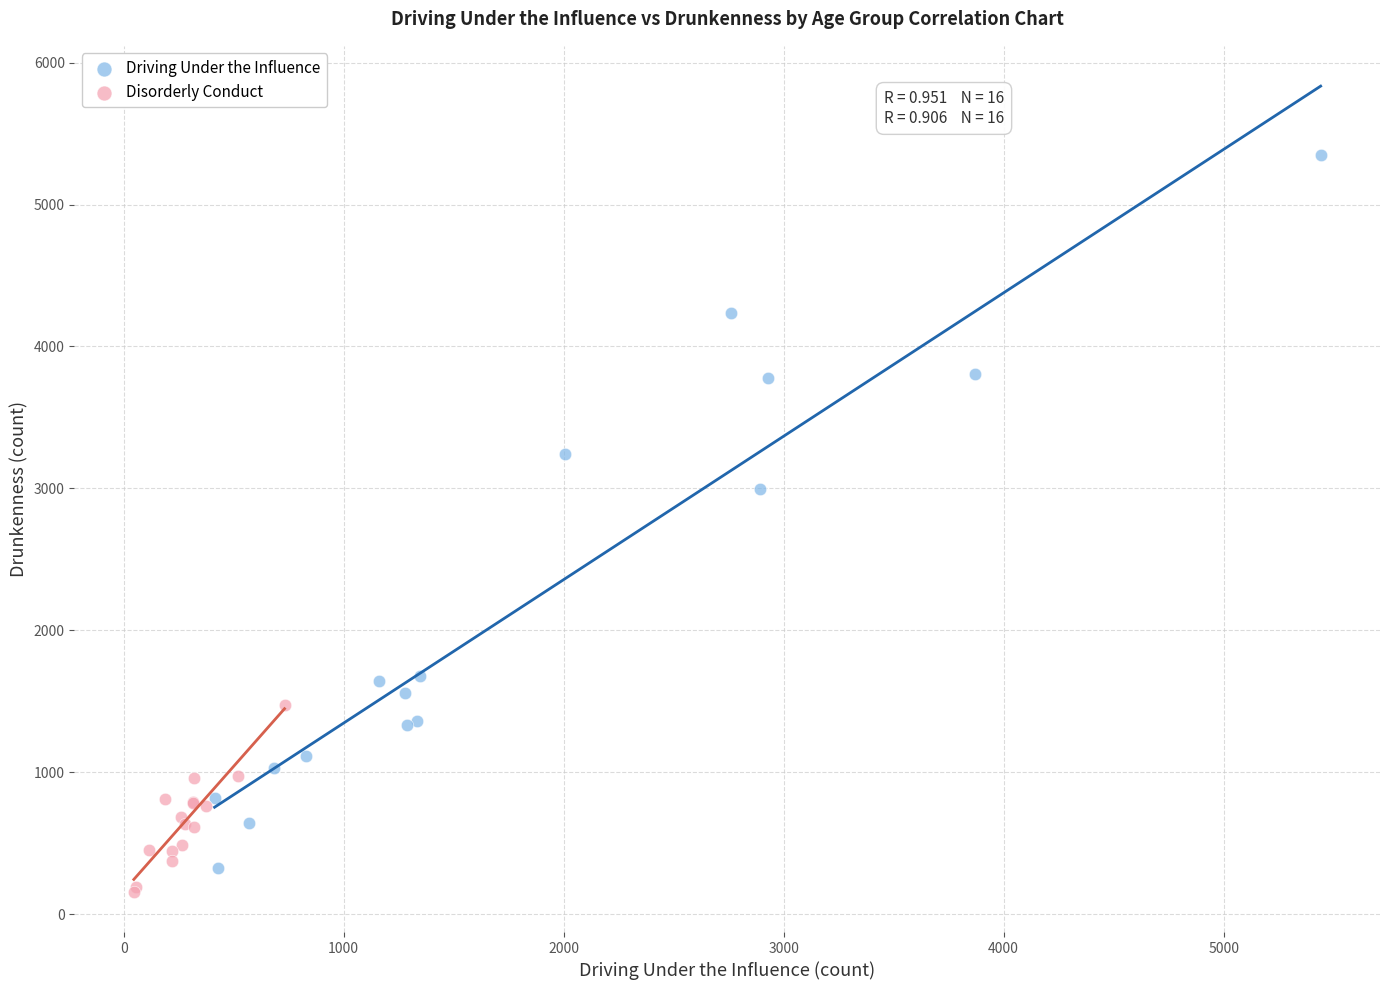

What are all the series names shown in the legend?

Driving Under the Influence, Disorderly Conduct